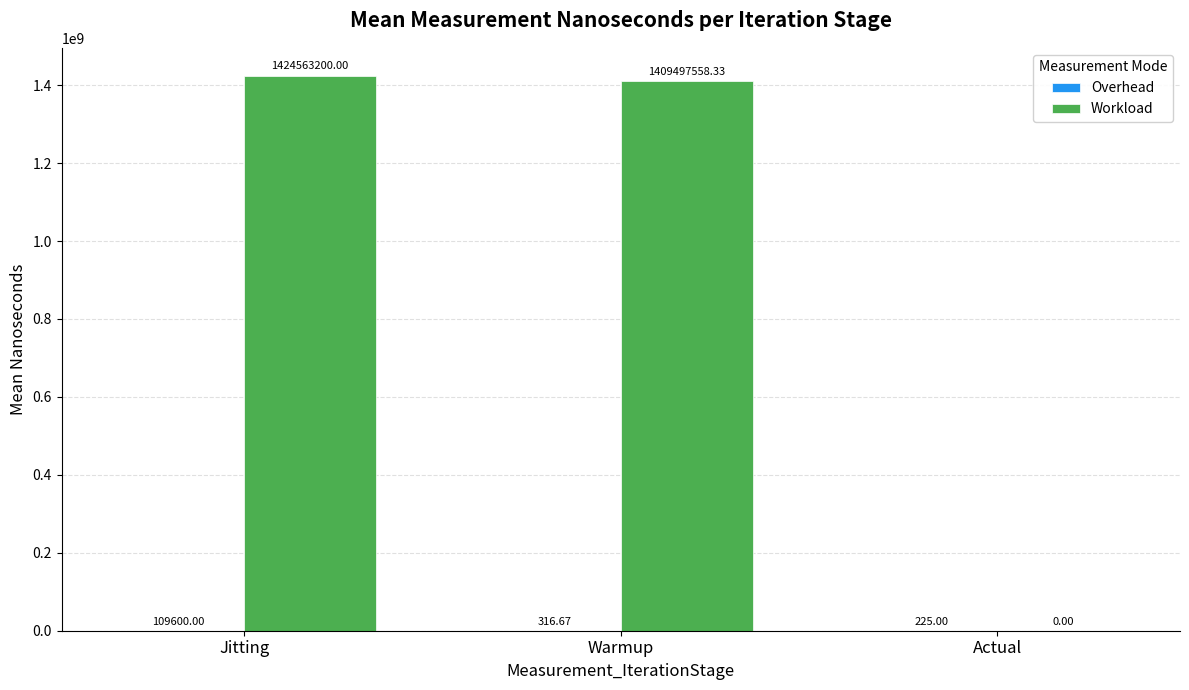

Are the bars horizontal?

No